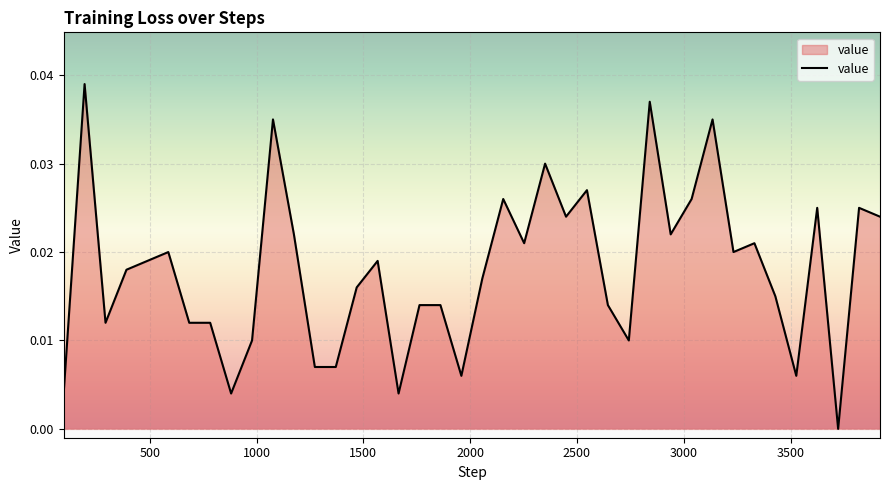

How many lines are shown in the chart?

1